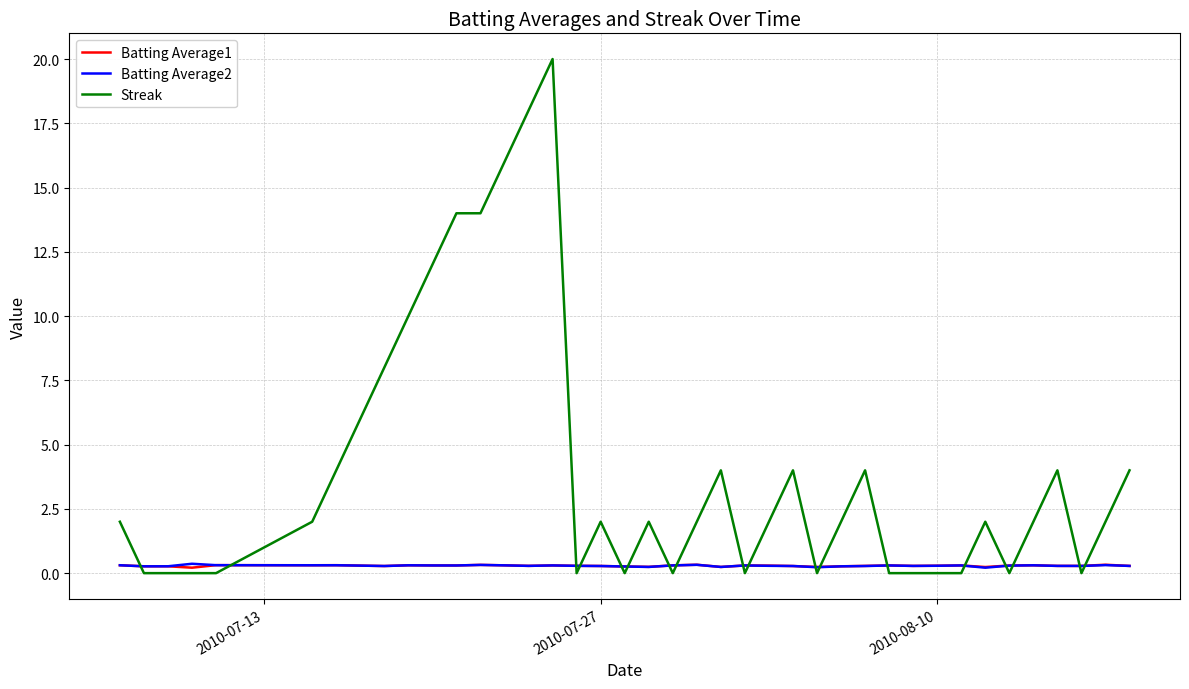

At how many categories does at least one series exceed 5?

9